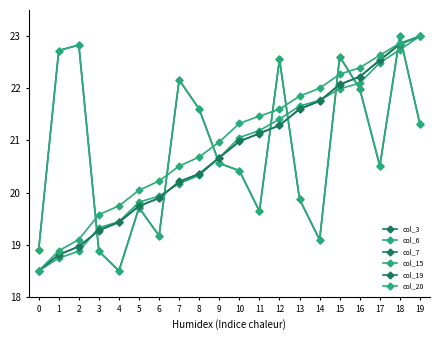

Does the chart have visible grid lines?

No